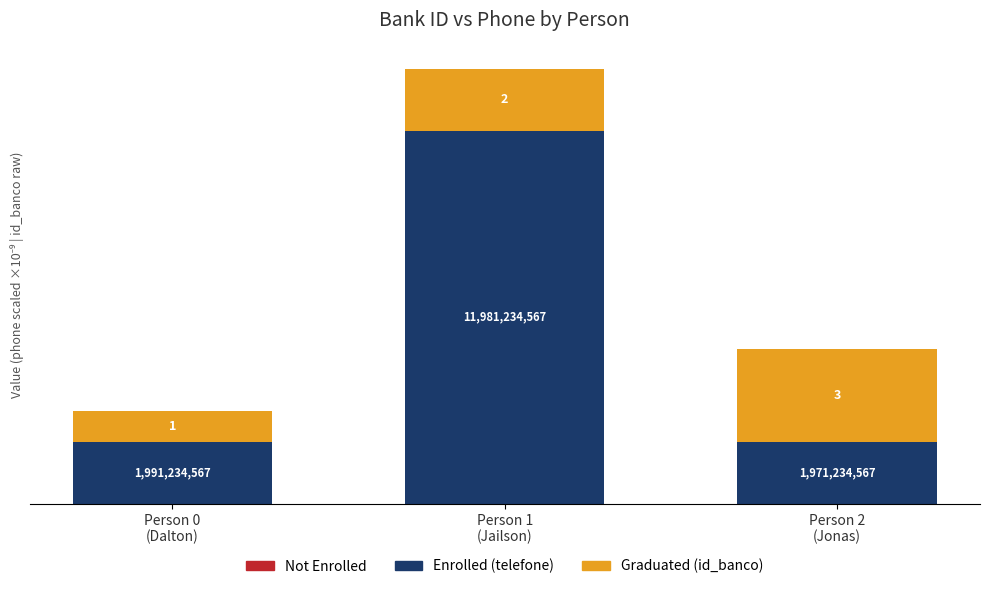

Reading left to right, what are the values for Enrolled?

2.0	12.0	2.0